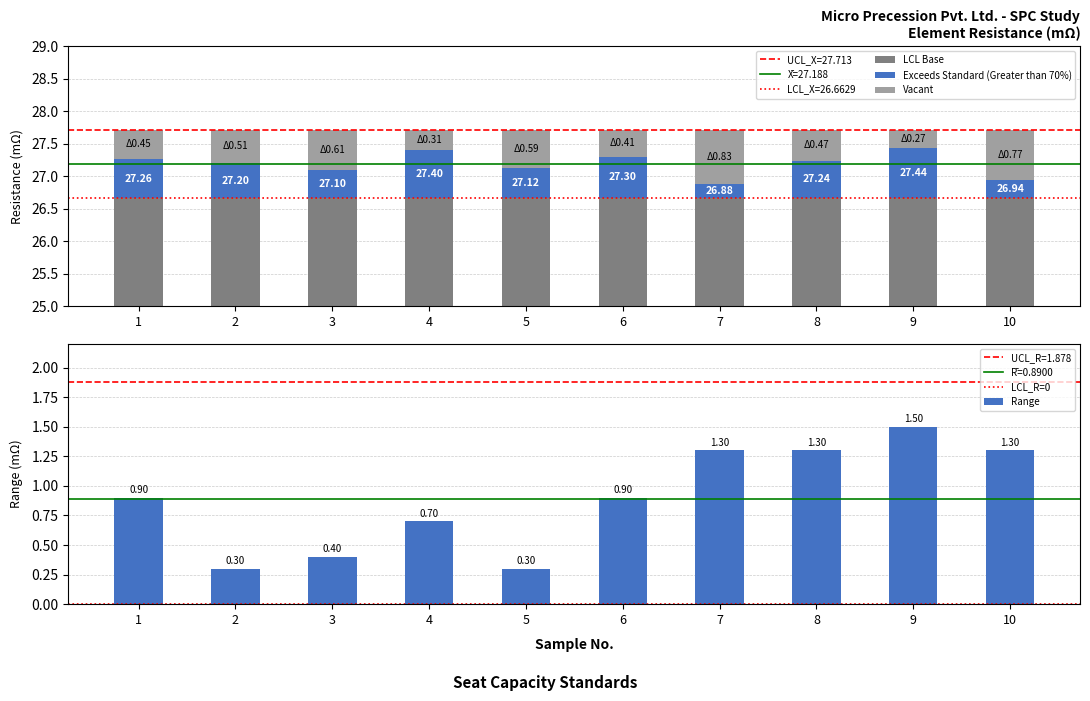

At which category is the sum across all series the highest?

9